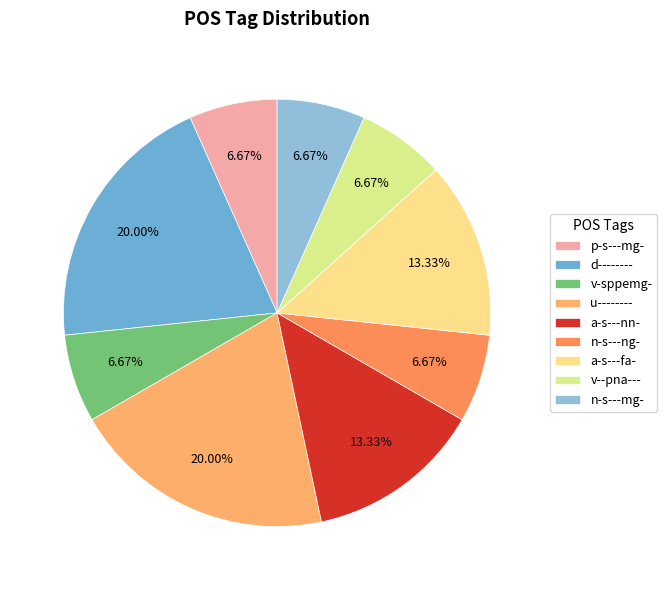

Rank the categories by value from highest to lowest.

d--------, u--------, a-s---nn-, a-s---fa-, p-s---mg-, v-sppemg-, n-s---ng-, v--pna---, n-s---mg-